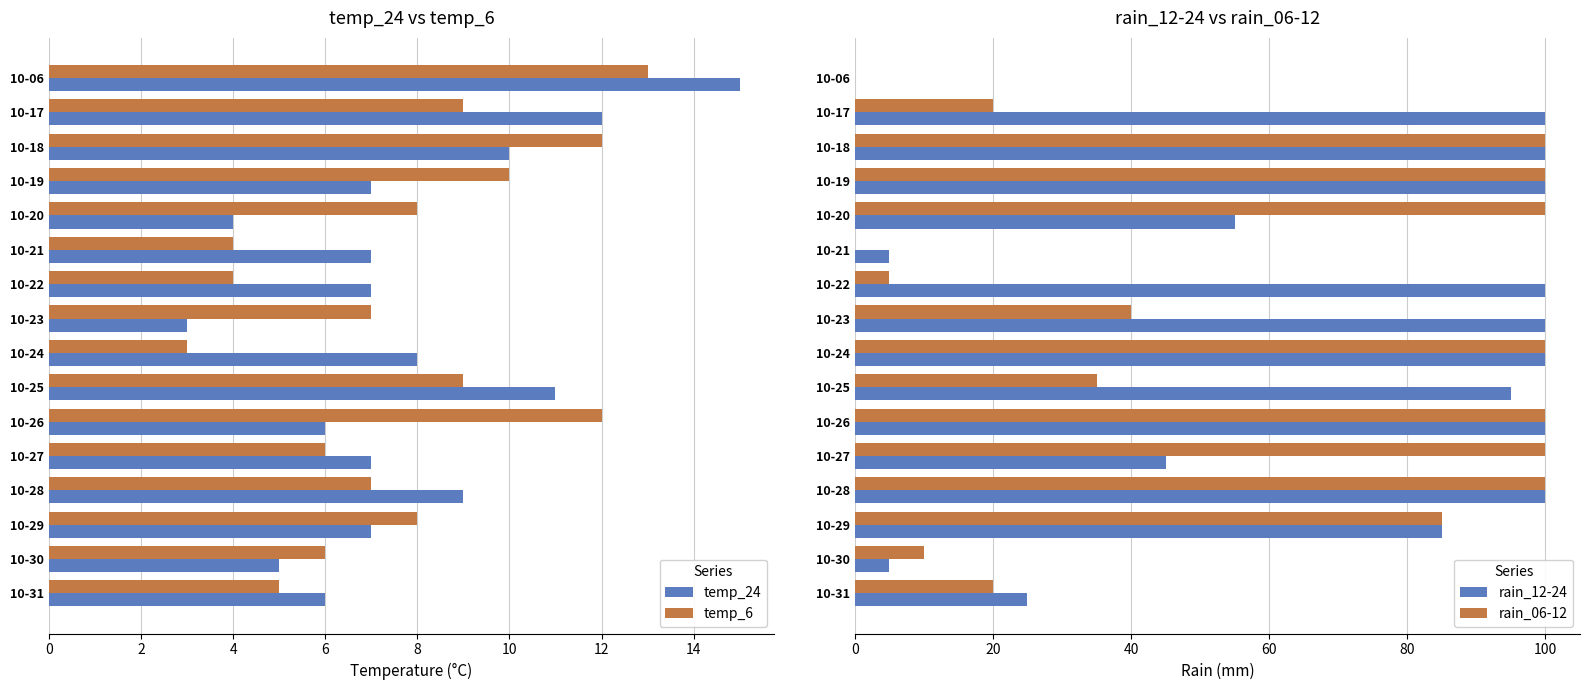

Which series has the largest total across all categories?

rain_12-24